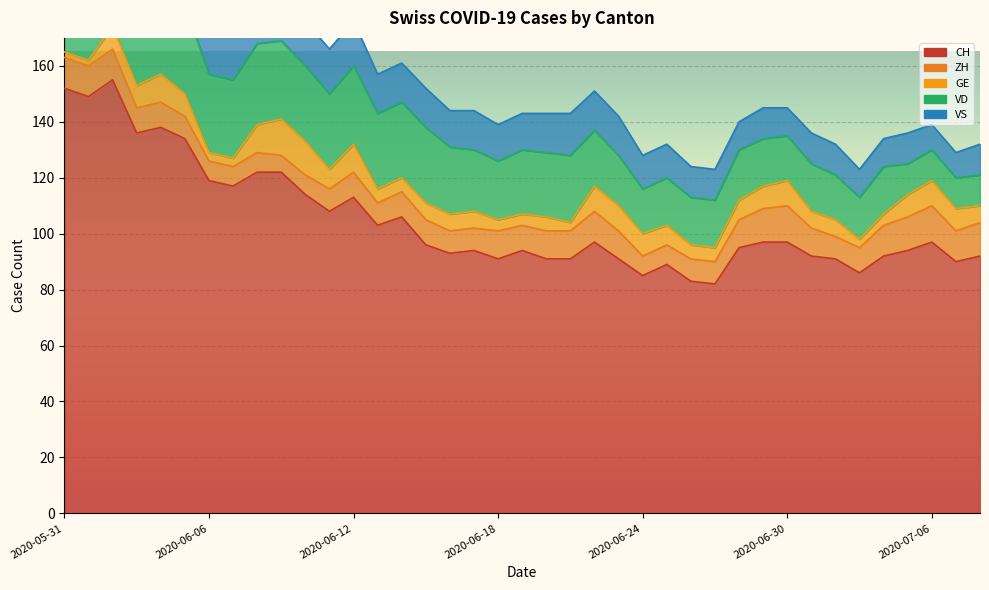

What is the difference between the maximum and minimum values in the ZH series?

7